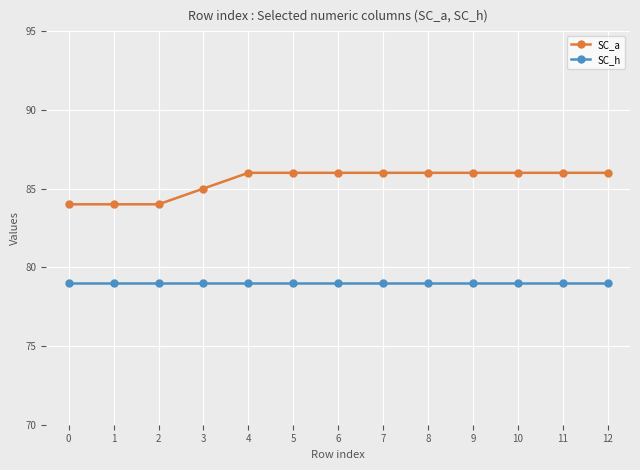

What is the lowest value of the SC_h series?

79